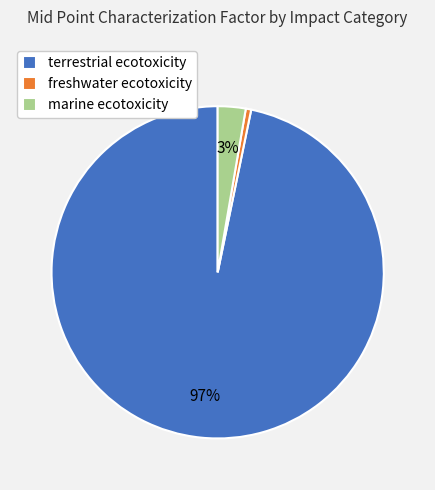

Does any single category account for the majority?

Yes